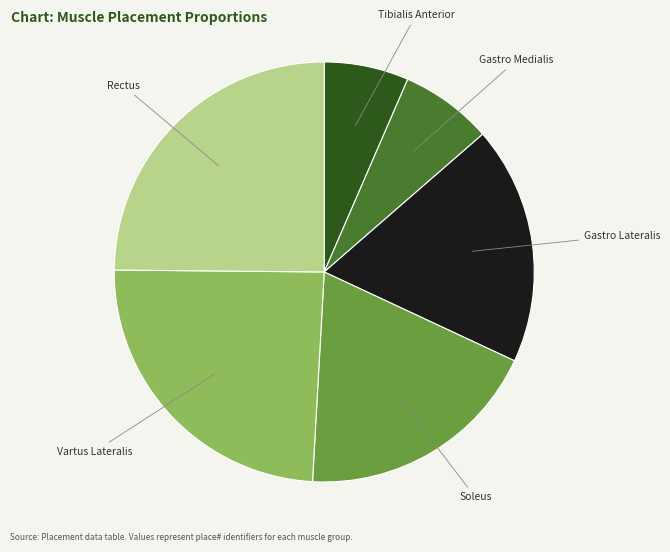

Is there any slice that represents more than half of the pie?

No